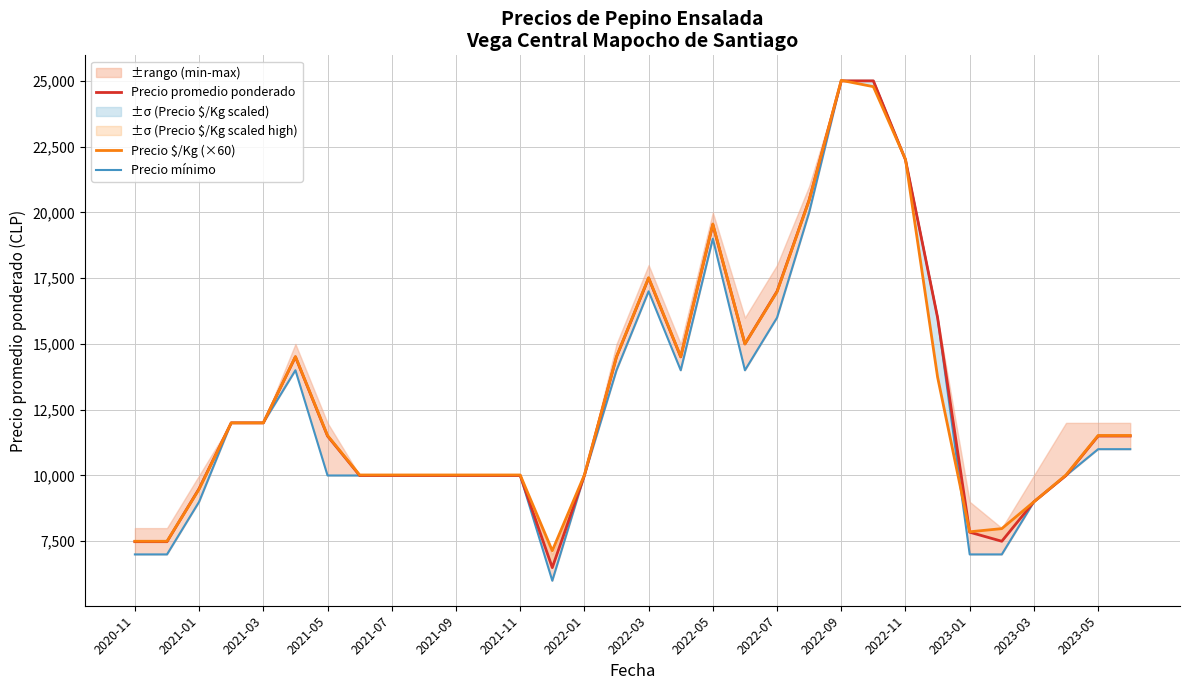

How many intersections are there between Precio $/Kg (×60) and Precio promedio ponderado?

6